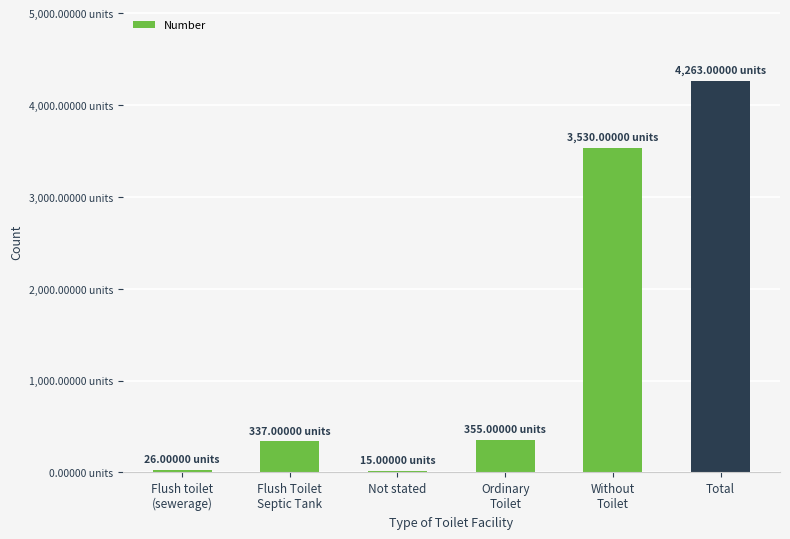

What is the average value?

1421